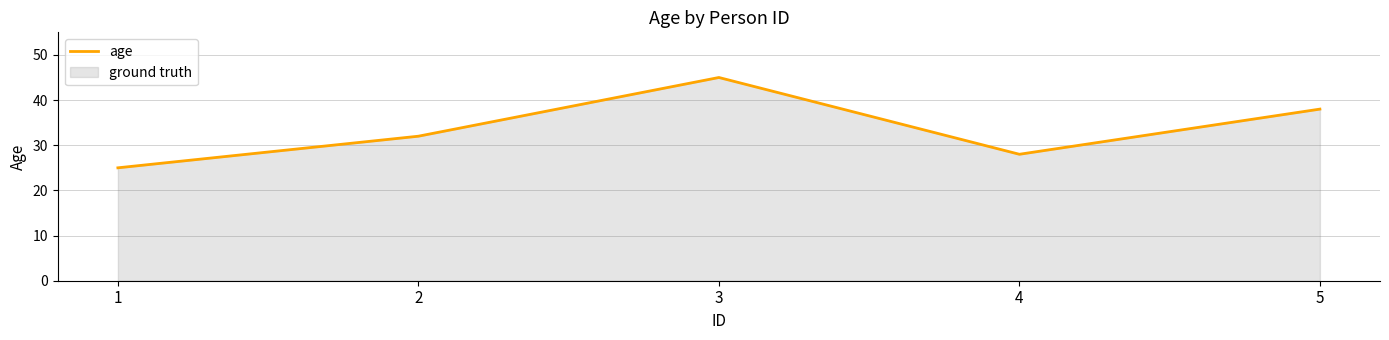

What is the change in value from 2 to 5?

+6